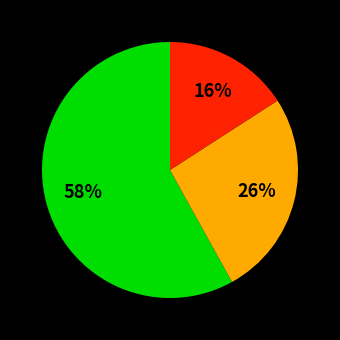

To the nearest percent, what is the difference between the largest and smallest slice percentages?

42%